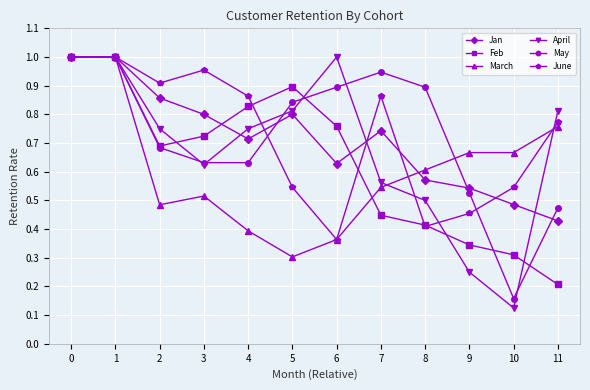

Which series has the largest range (max minus min)?

April